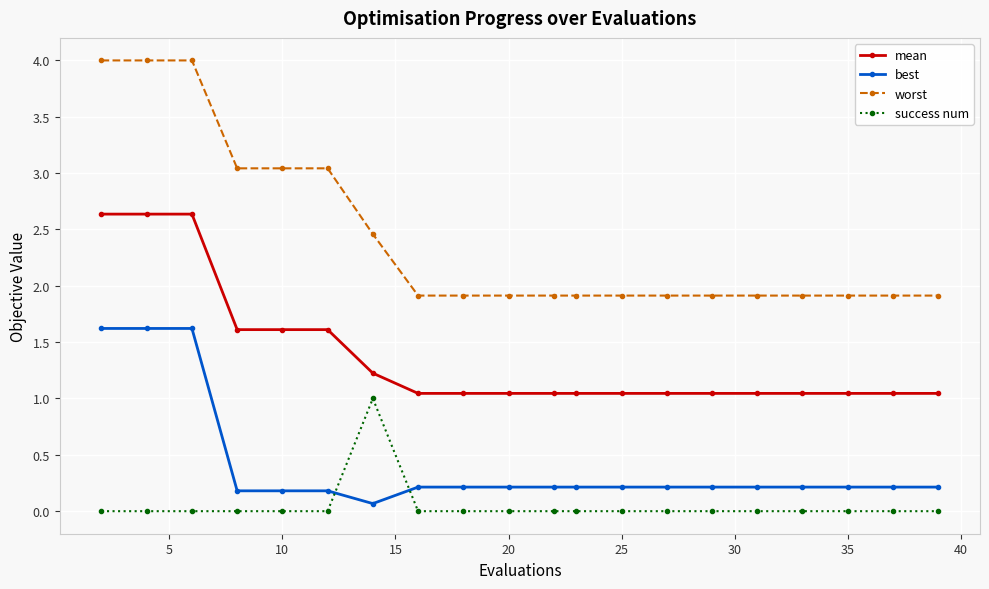

Count the number of categories in the chart.

20